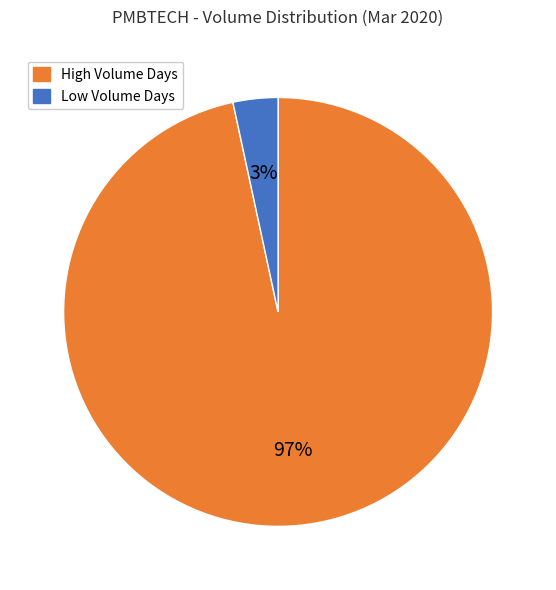

Which has a higher value, High Volume Days or Low Volume Days?

High Volume Days